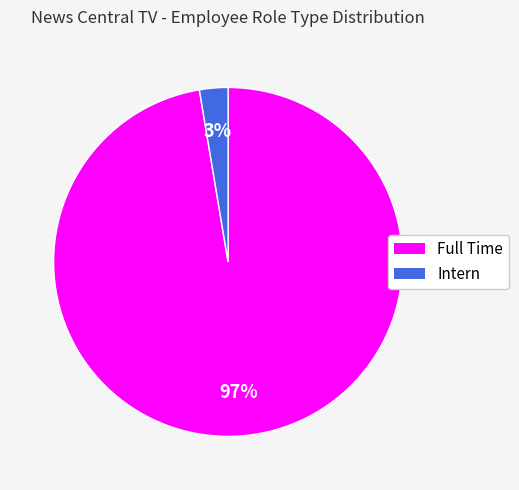

What is the largest slice in the pie chart?

Full Time